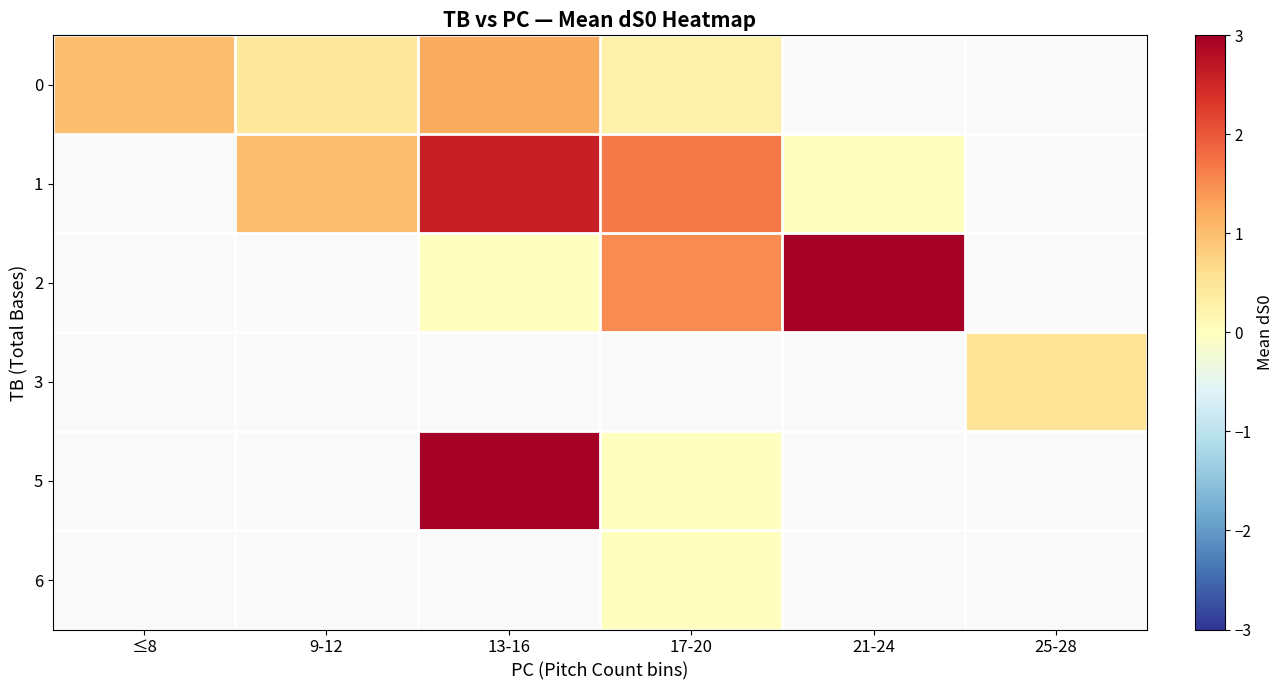

Which has a higher value, 17-20 or 13-16?

13-16